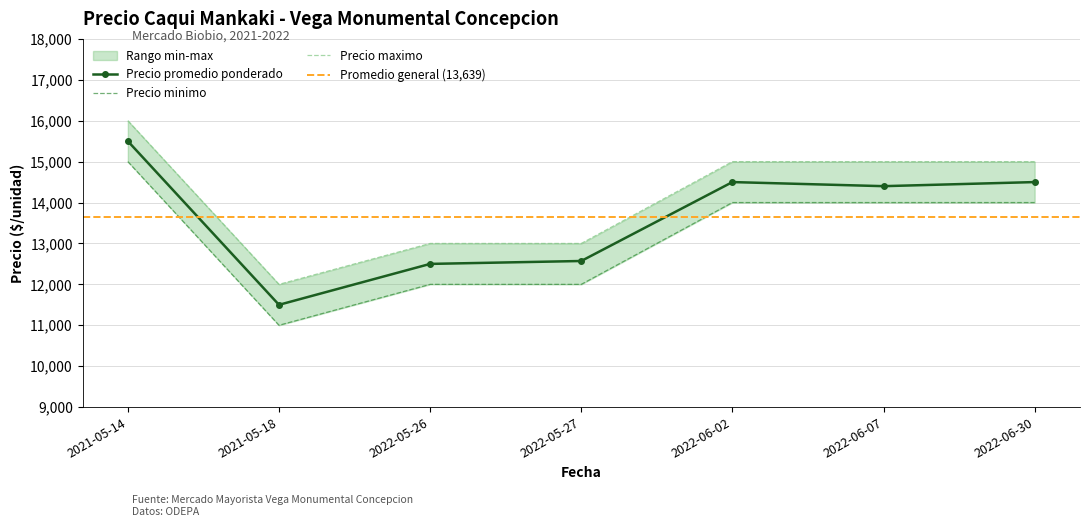

In Precio promedio ponderado, how many points are higher than both neighbors (excluding endpoints)?

1